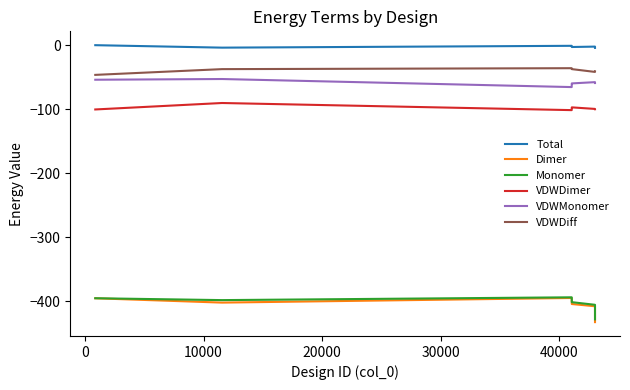

What is the average value of the Total series?

-2.3